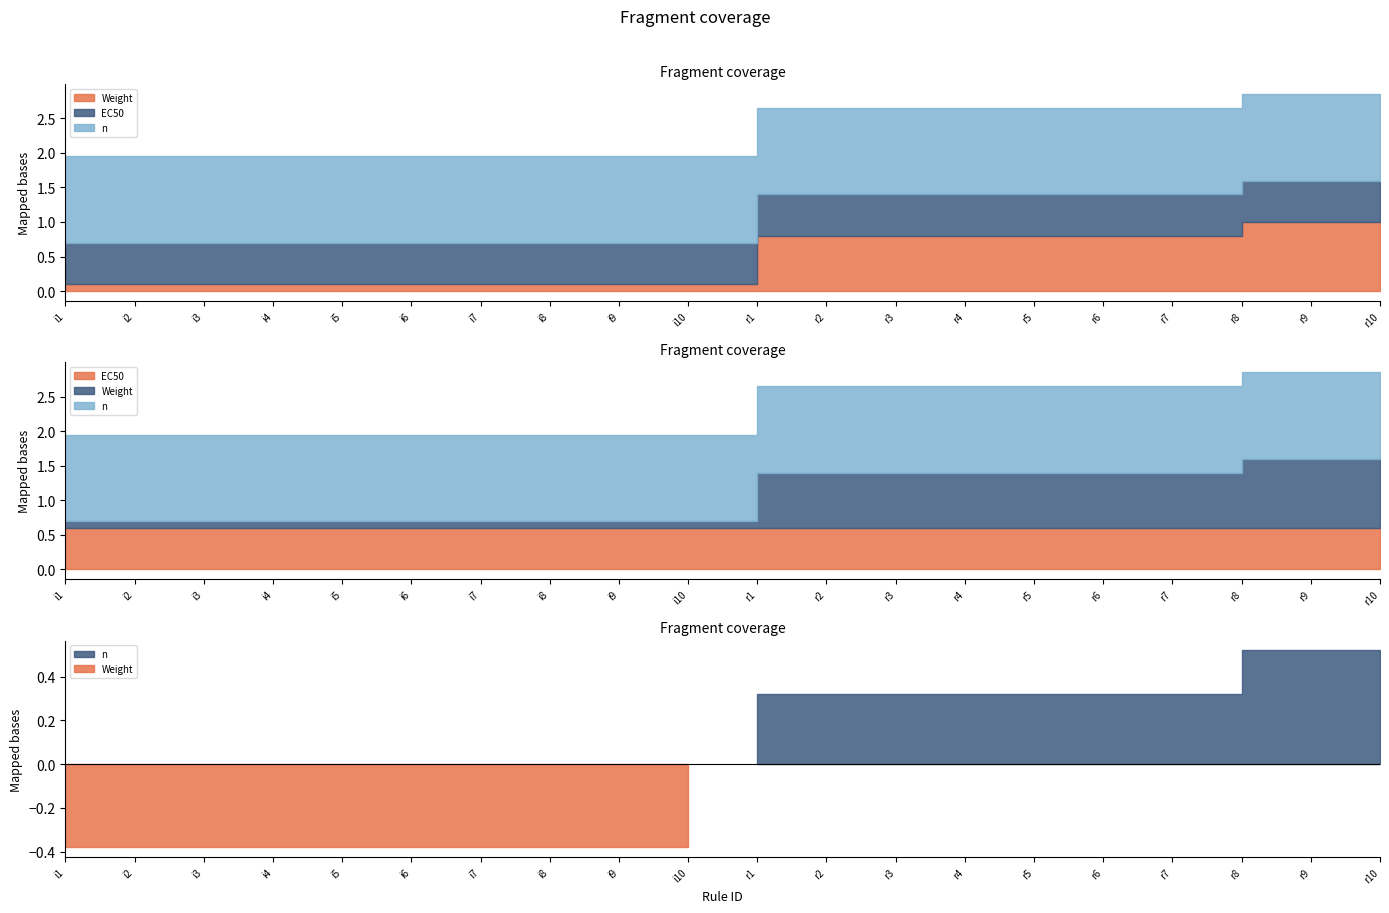

At which category is the sum across all series the highest?

r8